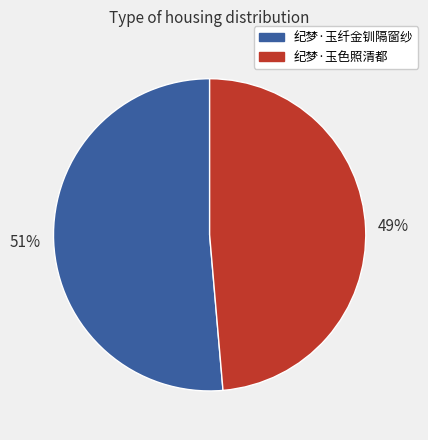

Is it true that 纪梦·玉色照清都 is 49% of the pie?

True